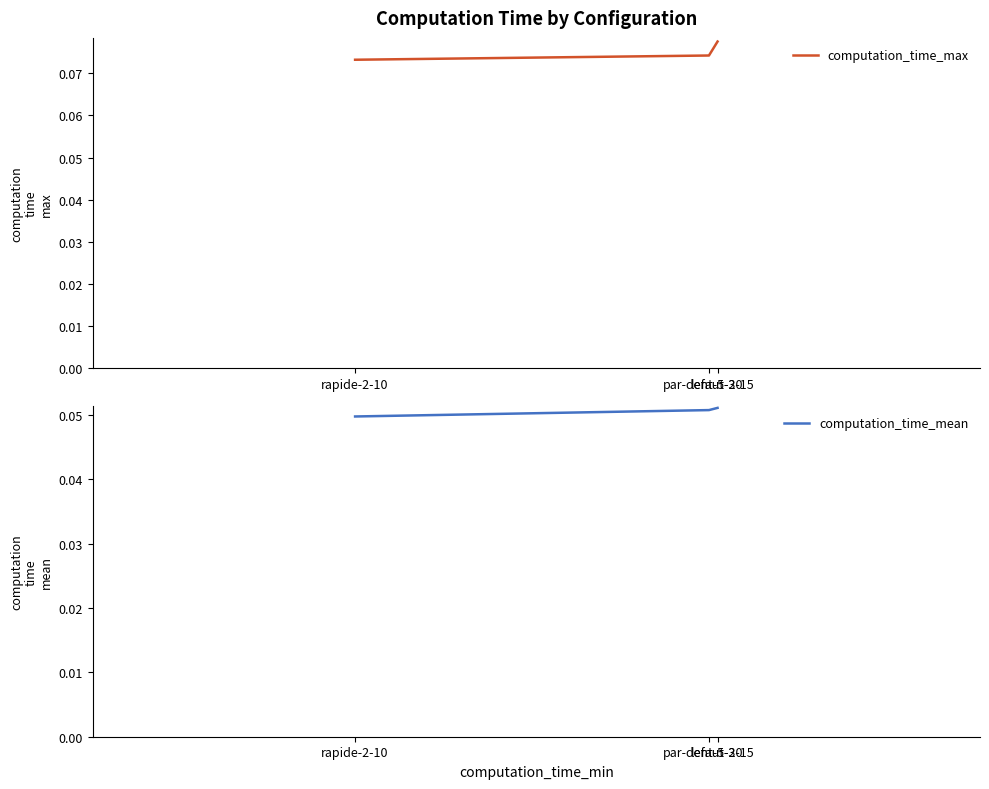

The computation_time_max series shows 0.1 at par-defaut-3-15. True or false?

False